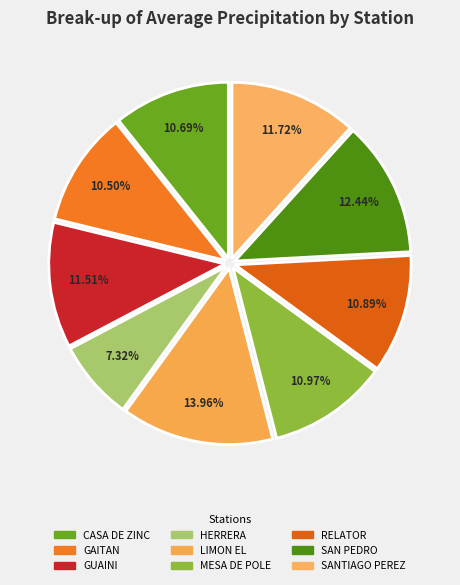

To the nearest percent, what is the average slice percentage?

11%